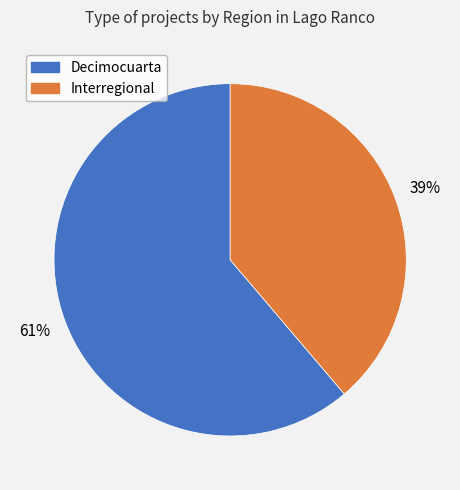

The Decimocuarta slice represents 61% of the pie. True or false?

True